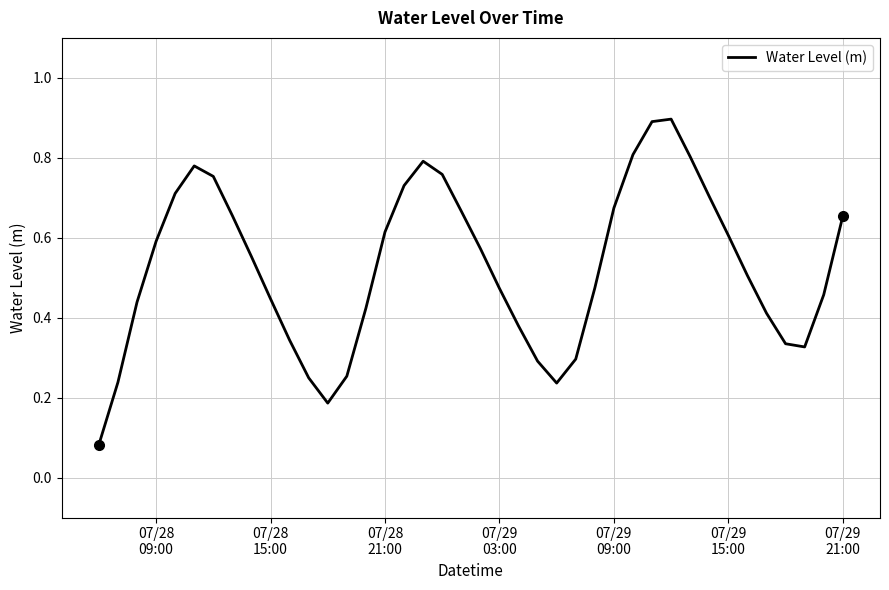

What is the greatest value displayed?

0.9